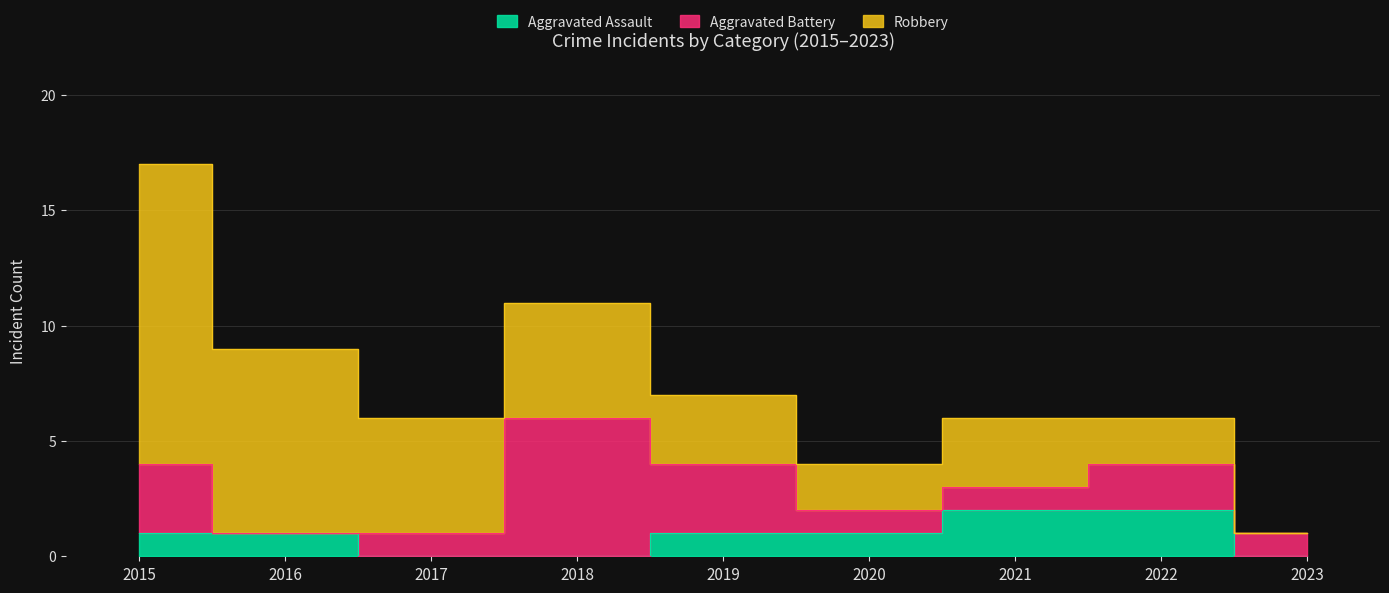

What is the value of the Aggravated Battery point at the 1st from the left?

3